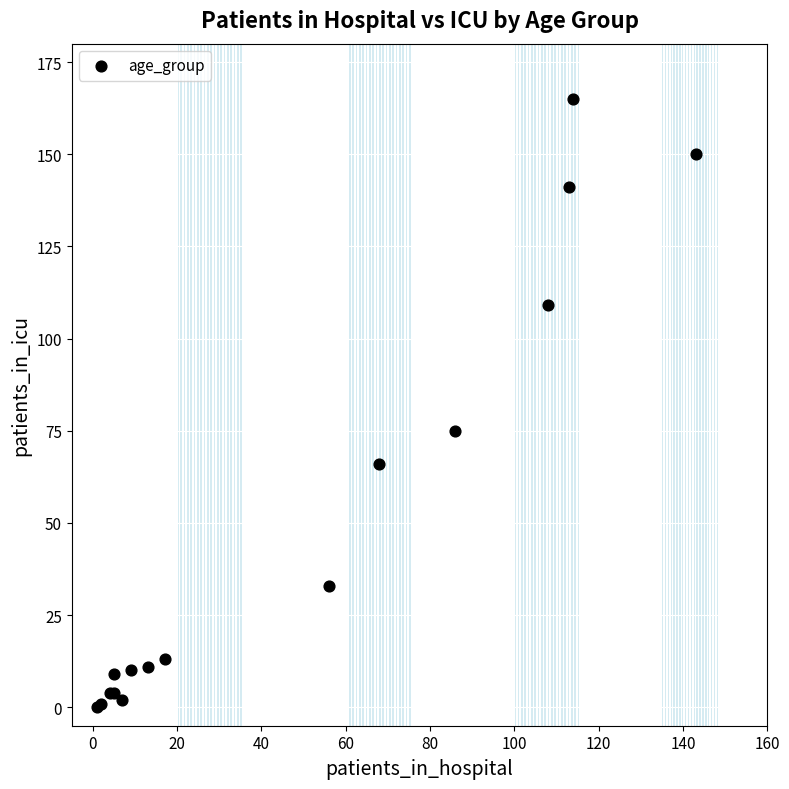

What Y value in the scatter plot is closest to 82?

75